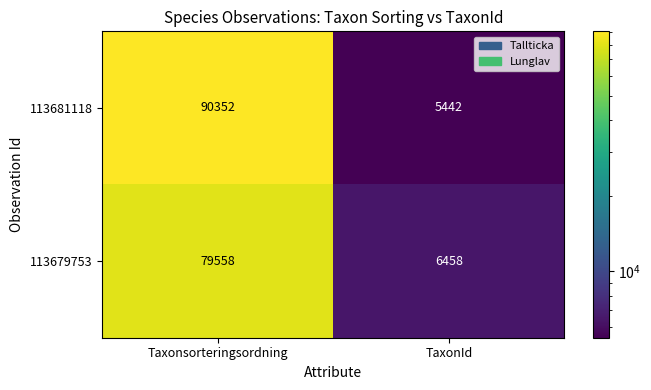

Reading right to left, extract all data points from this chart.

113681118: 5442	90352
113679753: 6458	79558